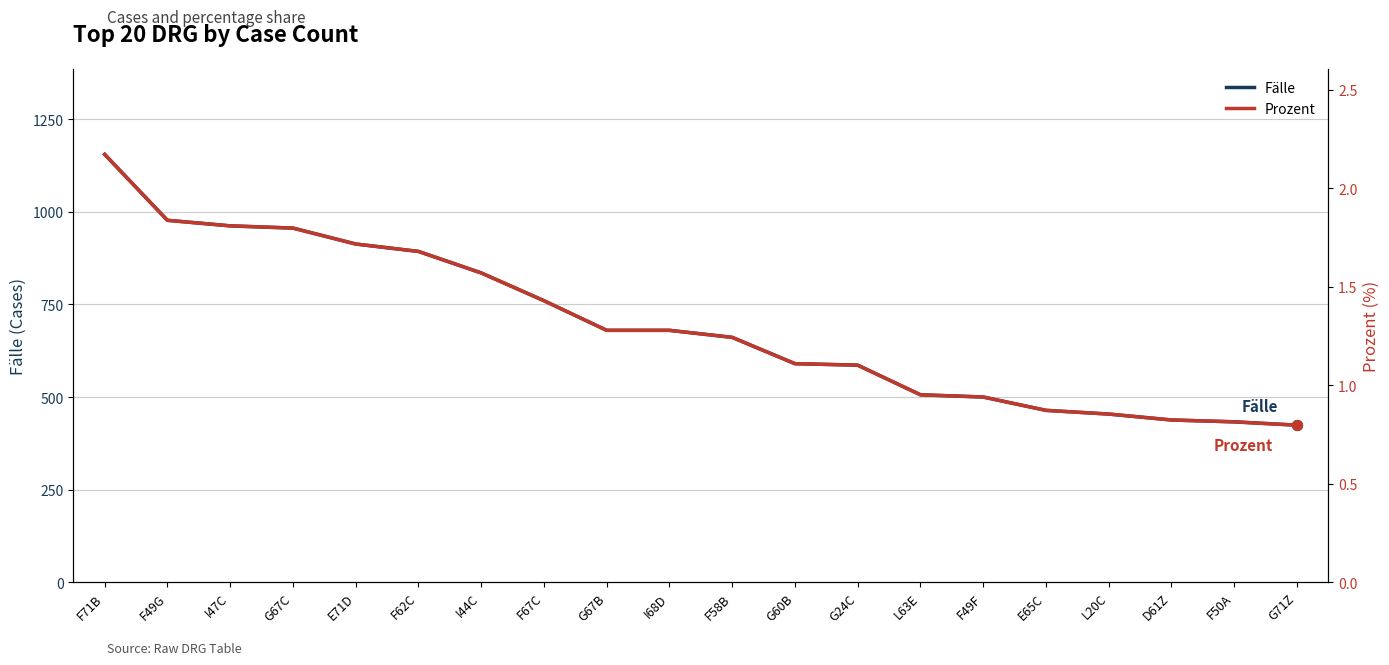

What are all the series names shown in the legend?

Fälle, Prozent